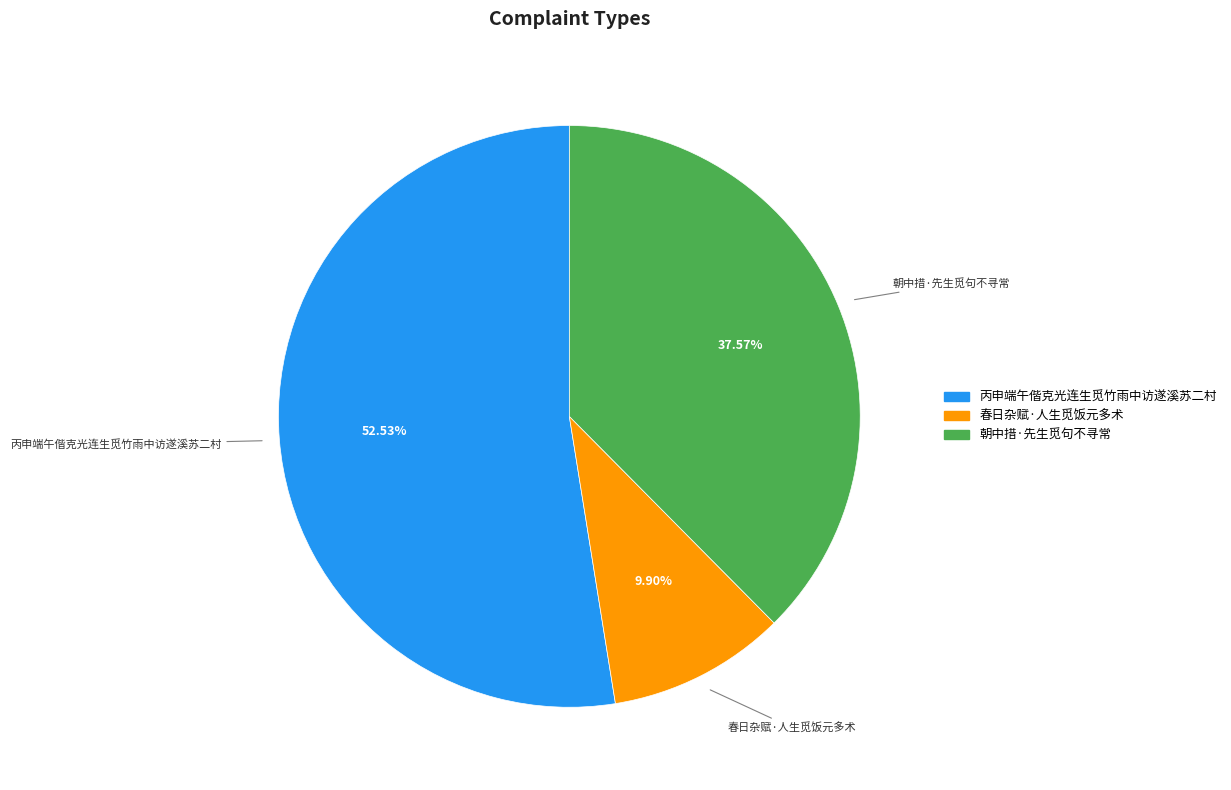

To the nearest percent, what percentage of the pie is 春日杂赋·人生觅饭元多术?

10%